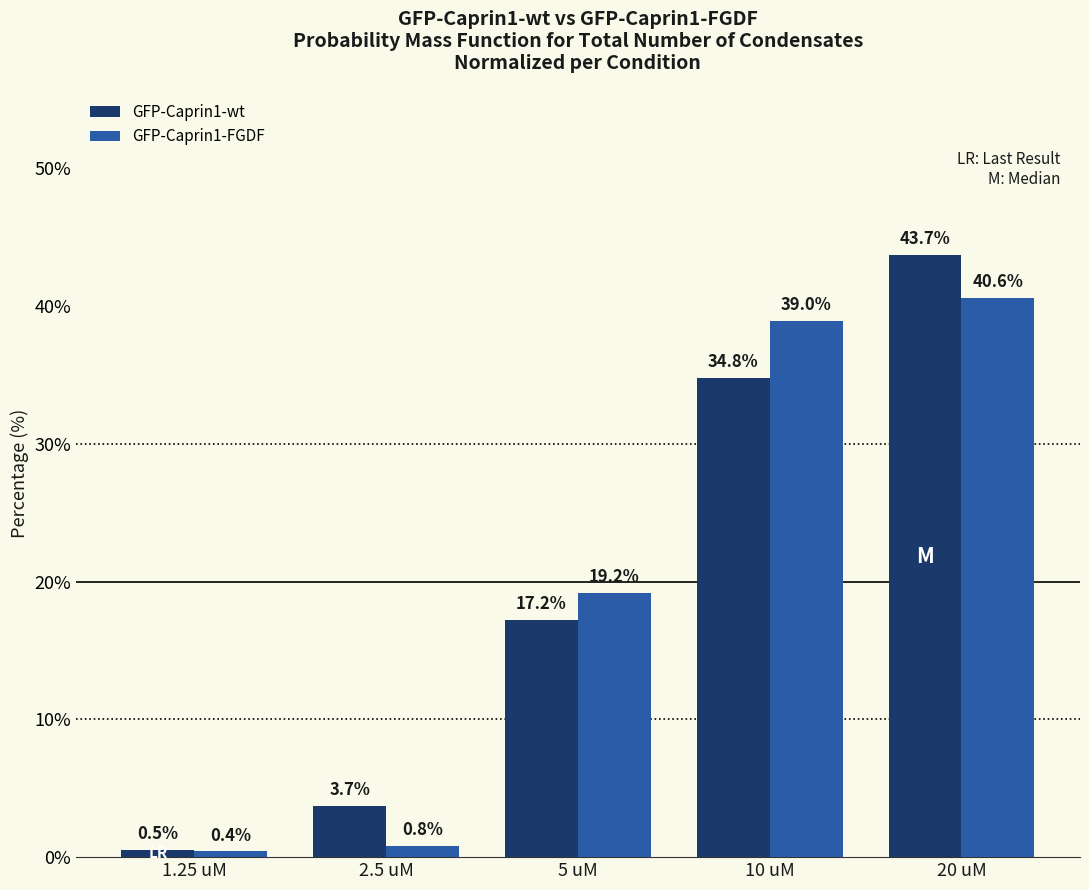

Which series has the widest spread of values?

GFP-Caprin1-wt